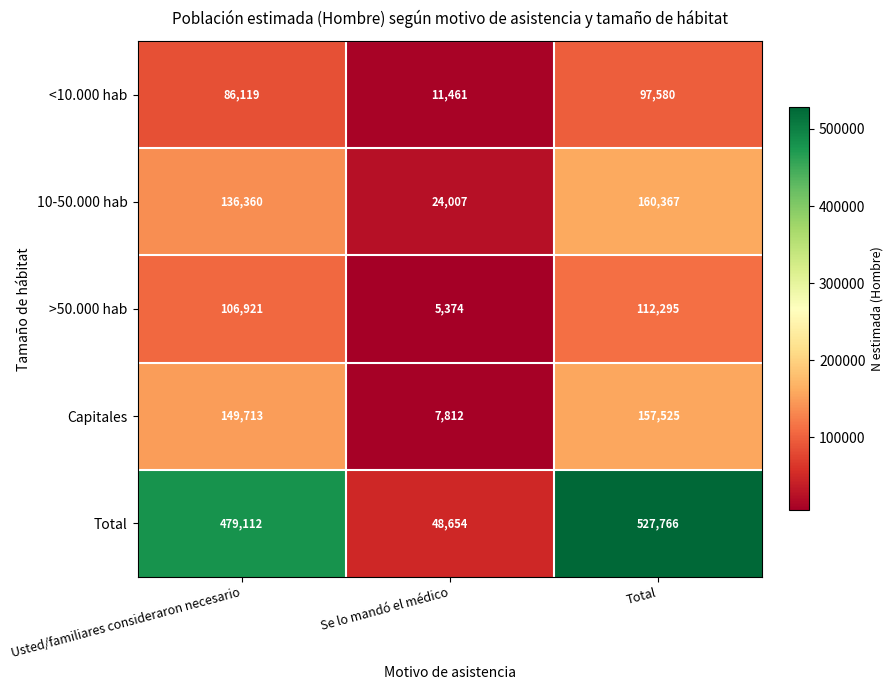

What is the sum of all <10.000 hab values?

195160